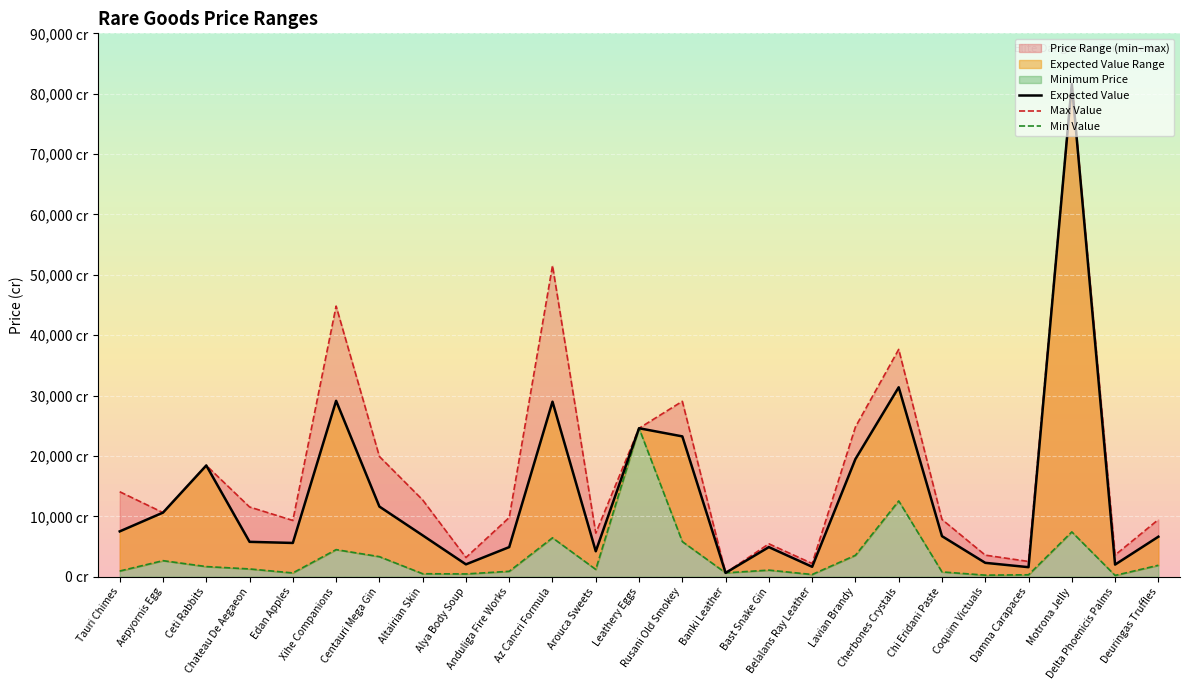

At which category does Min Value reach its first local peak?

Aepyornis Egg